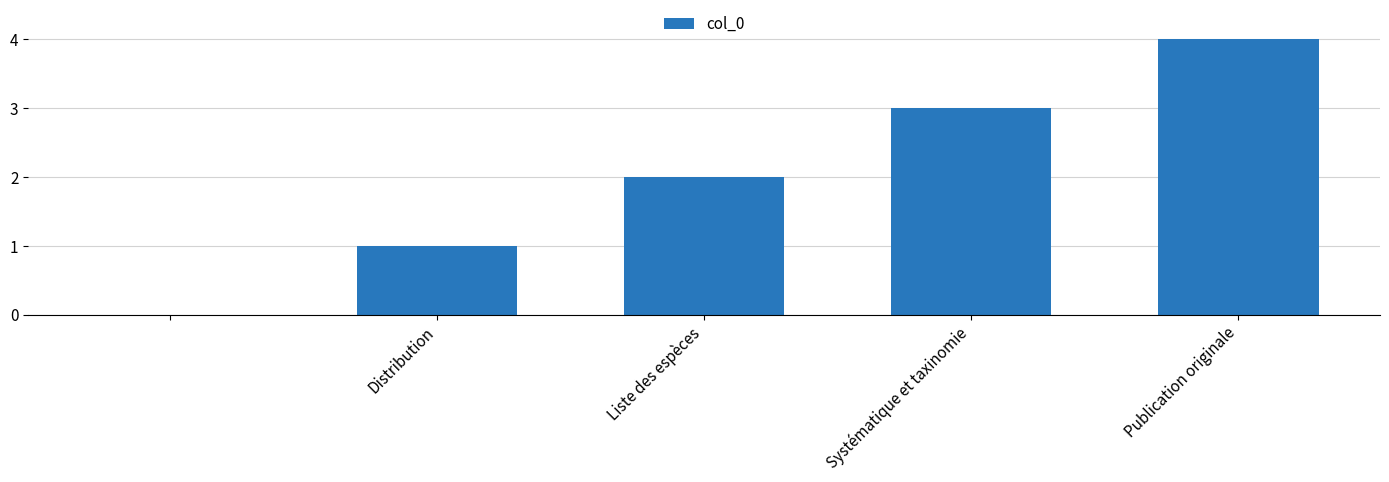

What is the greatest value displayed?

4